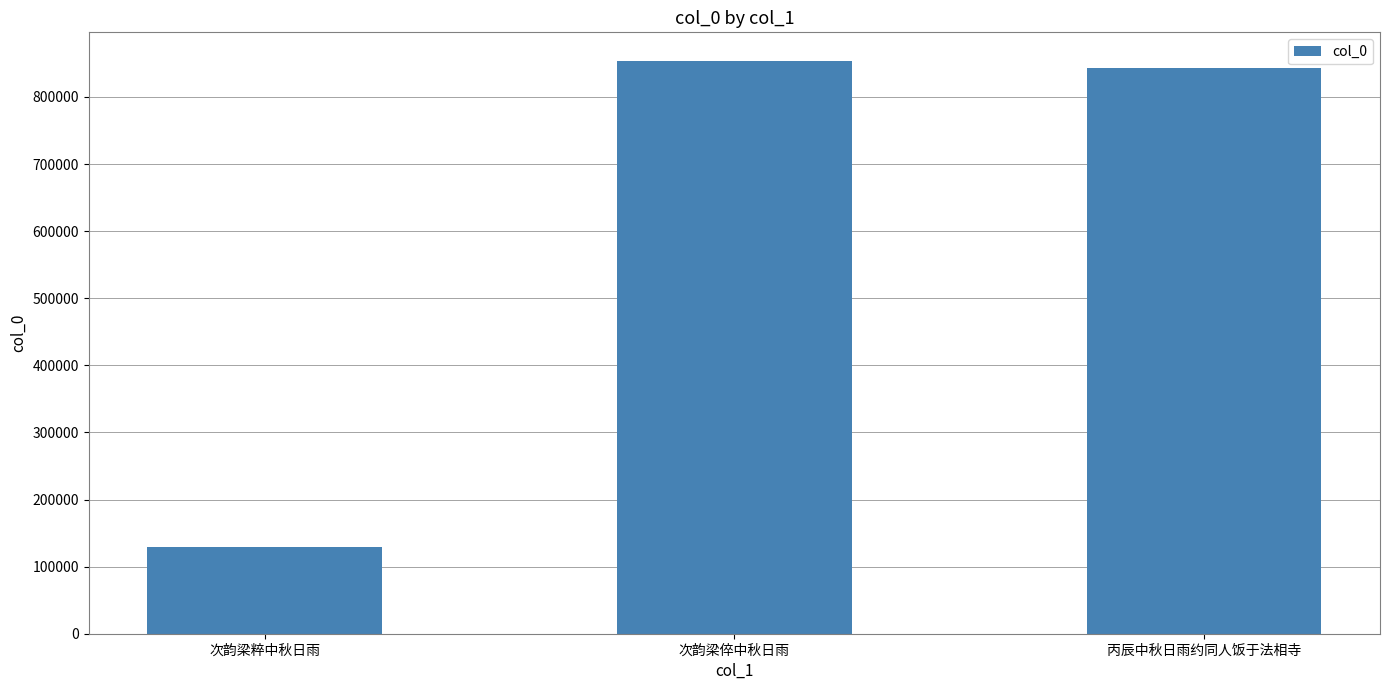

Which has a higher value, 丙辰中秋日雨约同人饭于法相寺 or 次韵梁倅中秋日雨?

次韵梁倅中秋日雨